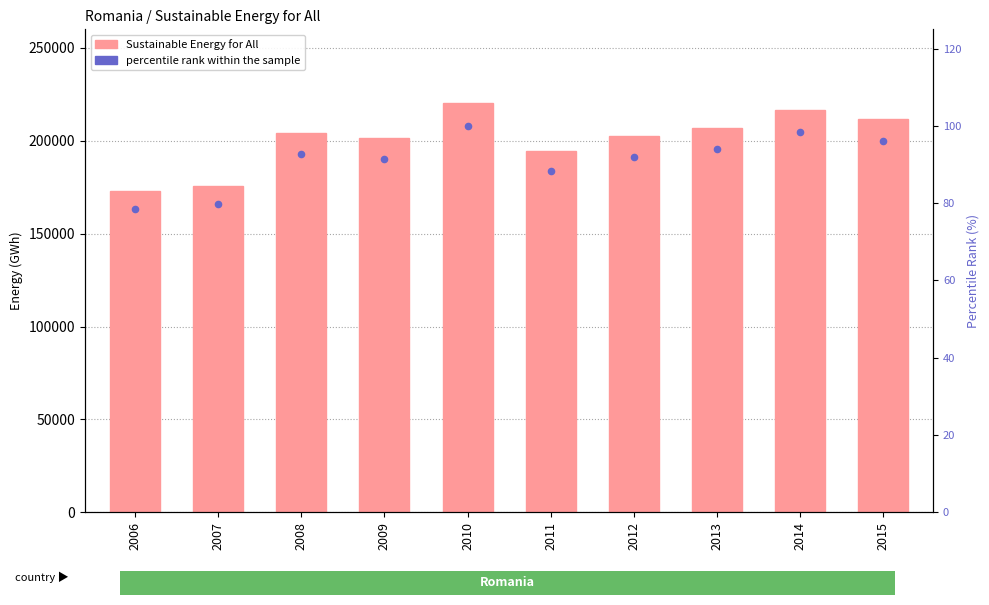

At how many categories does at least one series exceed 103561?

10